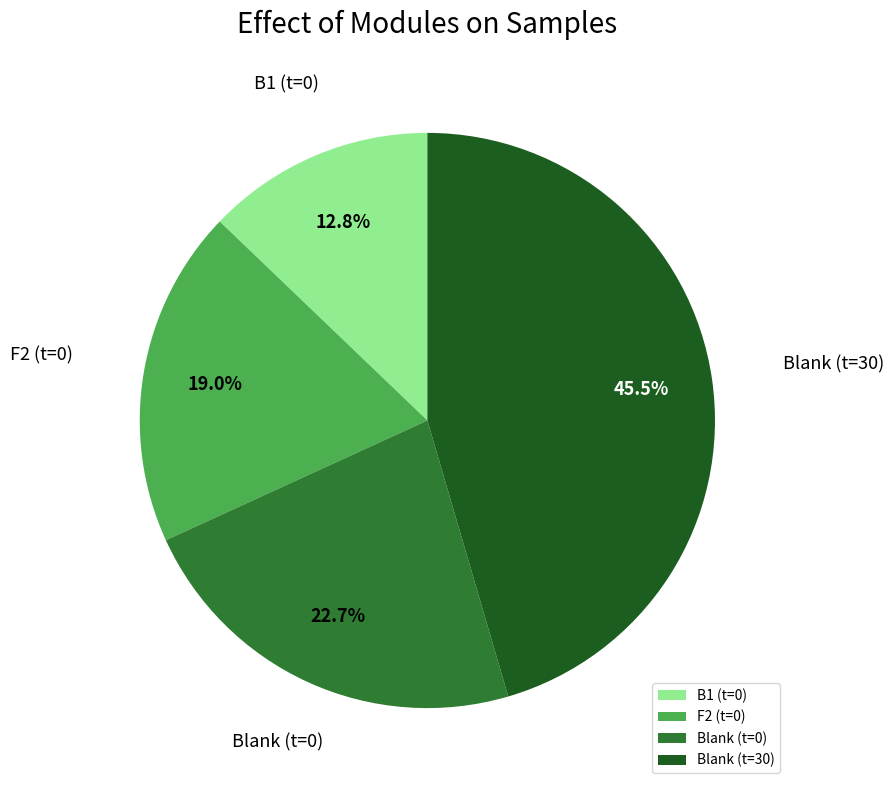

Approximately how many times larger is the value at Blank (t=0) compared to Blank (t=30)?

0.5